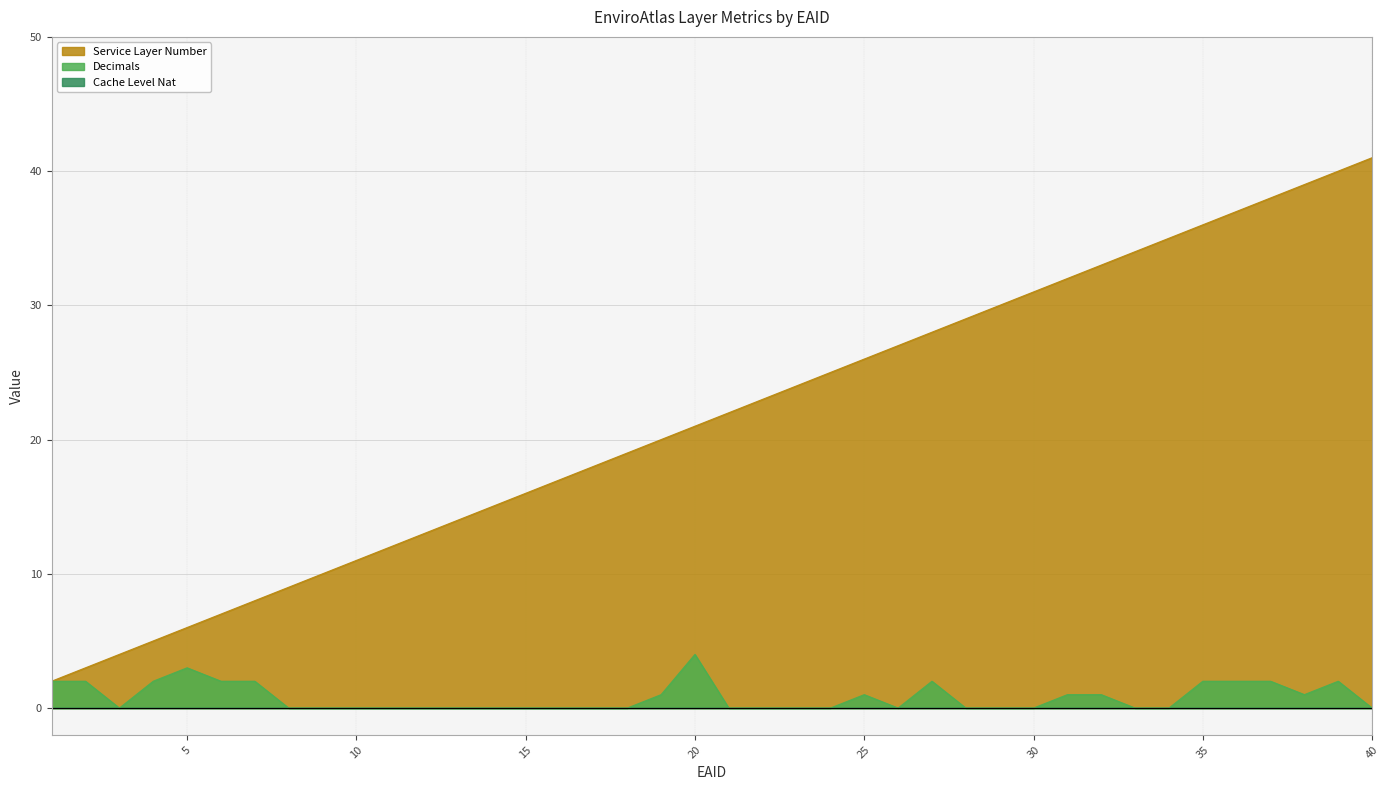

Is it true that Decimals equals 1 at 37?

False